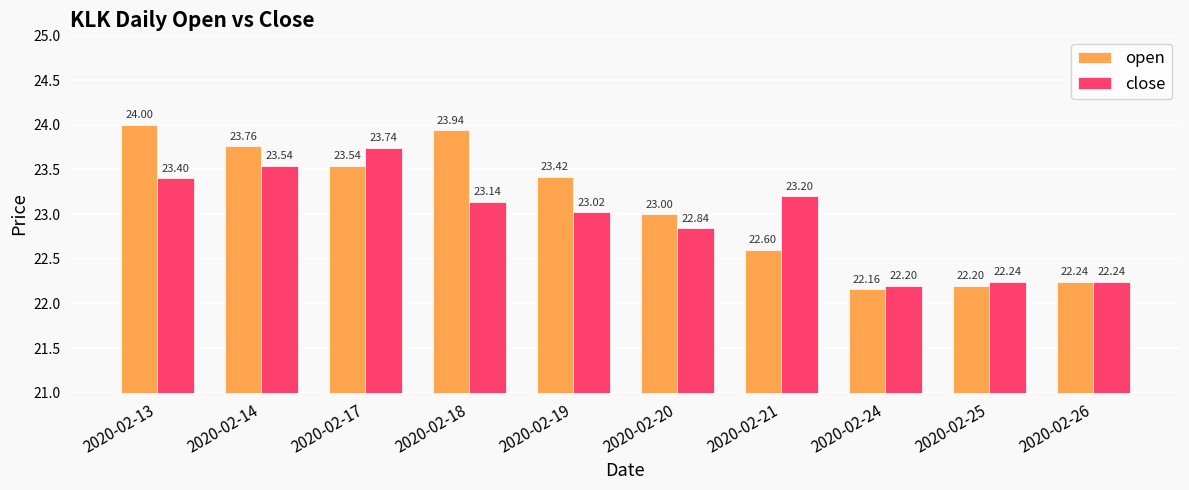

How many values in the open series are below 23?

4